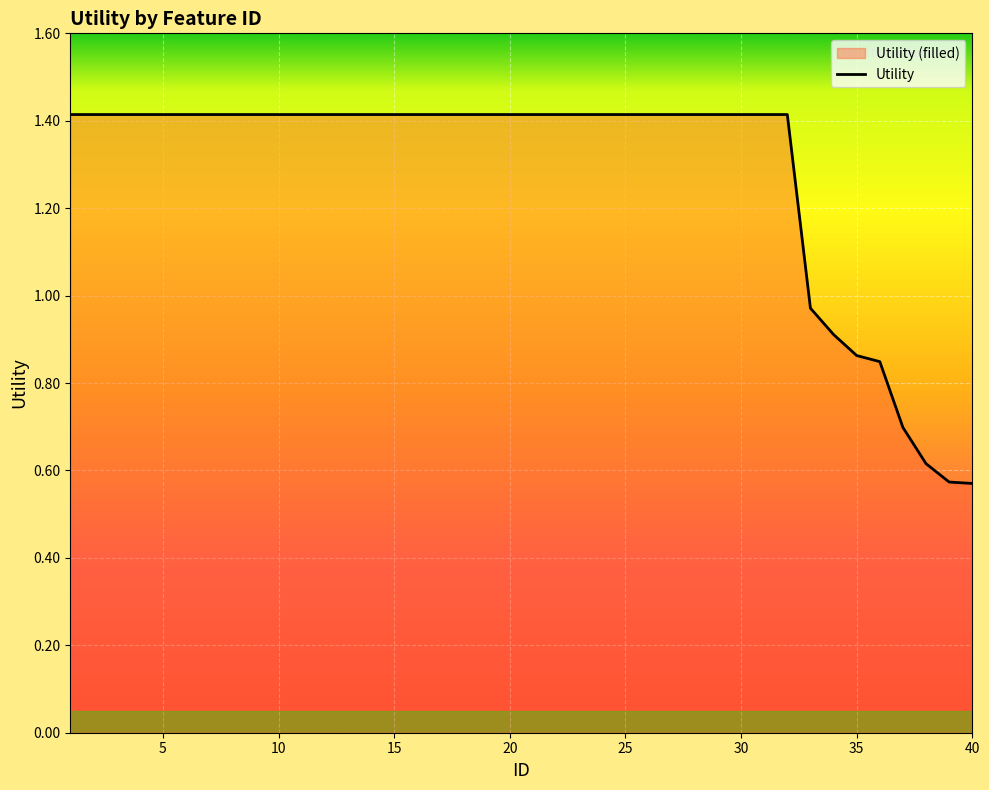

List the labels in order of value, smallest first.

40, 39, 38, 37, 36, 35, 34, 33, 1, 2, 3, 4, 5, 6, 7, 8, 9, 10, 11, 12, 13, 14, 15, 16, 17, 18, 19, 20, 21, 22, 23, 24, 25, 26, 27, 28, 29, 30, 31, 32